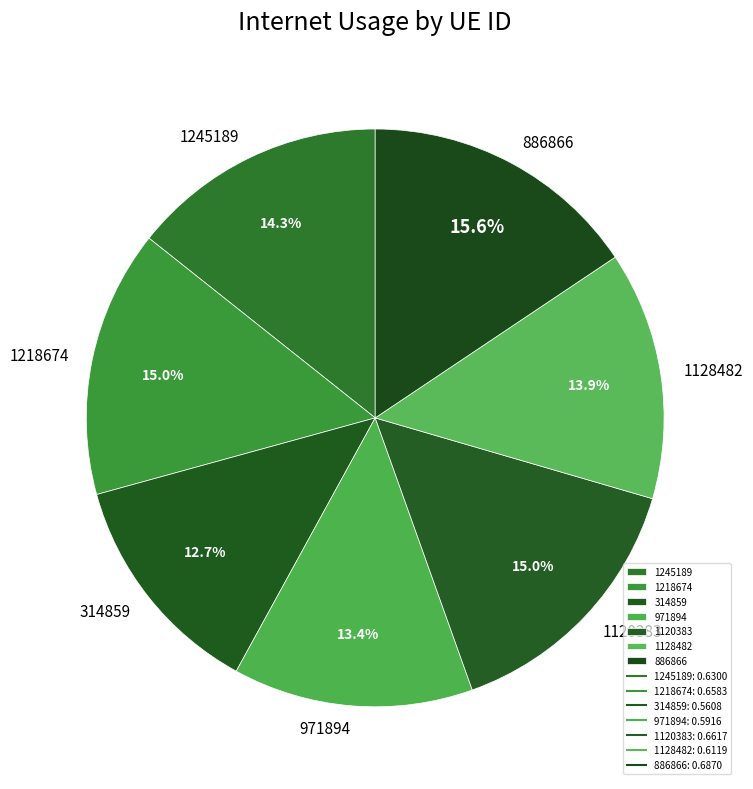

Is there any slice that represents more than half of the pie?

No